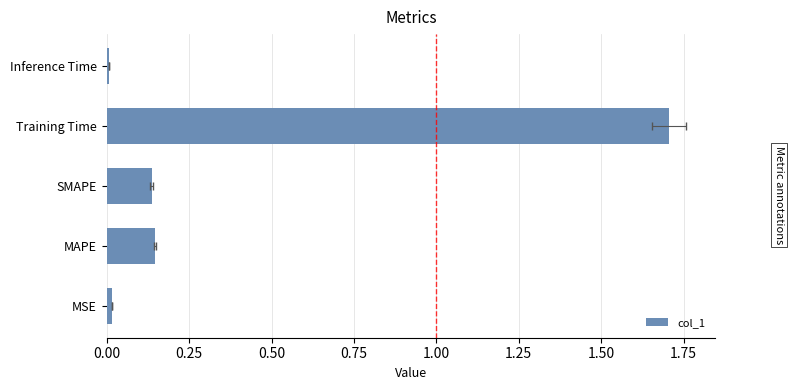

What is the maximum value shown in the chart?

1.7